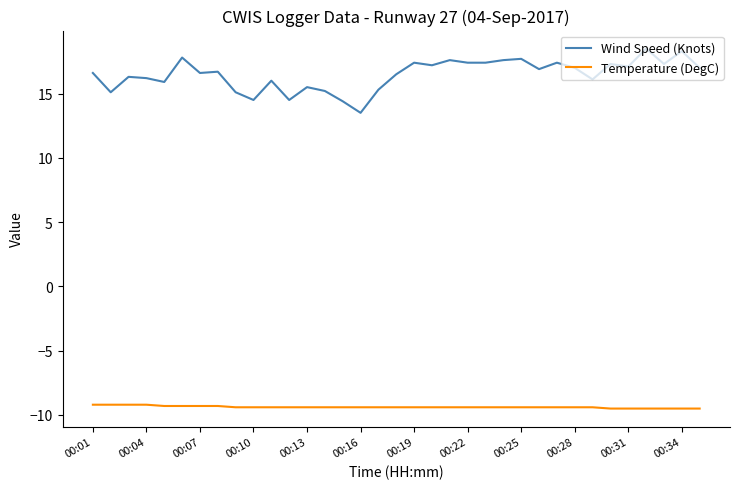

What is the highest value of the Temperature (DegC) series?

-9.2